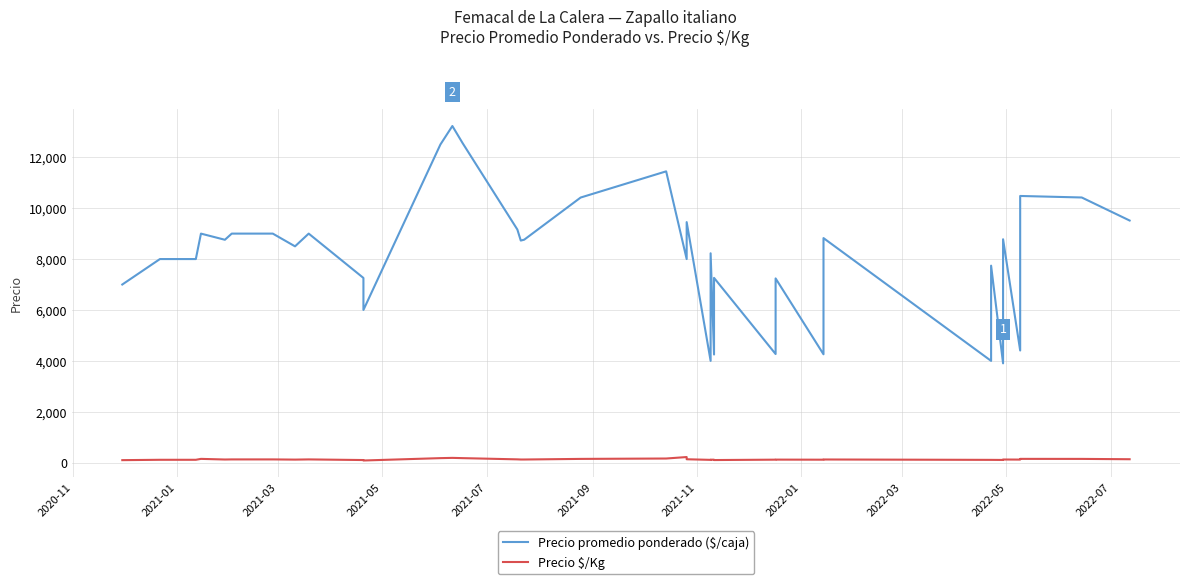

Reading right to left, what are all the values shown in this chart?

Precio promedio ponderado ($/caja): 9514	10419	10479	10261	4408	8778	3903	7741	4000	8824	4259	7240	4269	7261	4250	8227	4000	9452	8000	11446	10417	8761	8727	9160	12554	13227	12500	6000	7258	9000	9000	8500	9000	9000	8758	9000	8000	8000	8000	7000
Precio $/Kg: 136	149	150	147	122	125	108	111	111	126	118	121	119	104	118	118	111	135	222	164	149	125	125	131	179	189	179	86	104	129	129	121	129	129	125	150	114	114	114	100